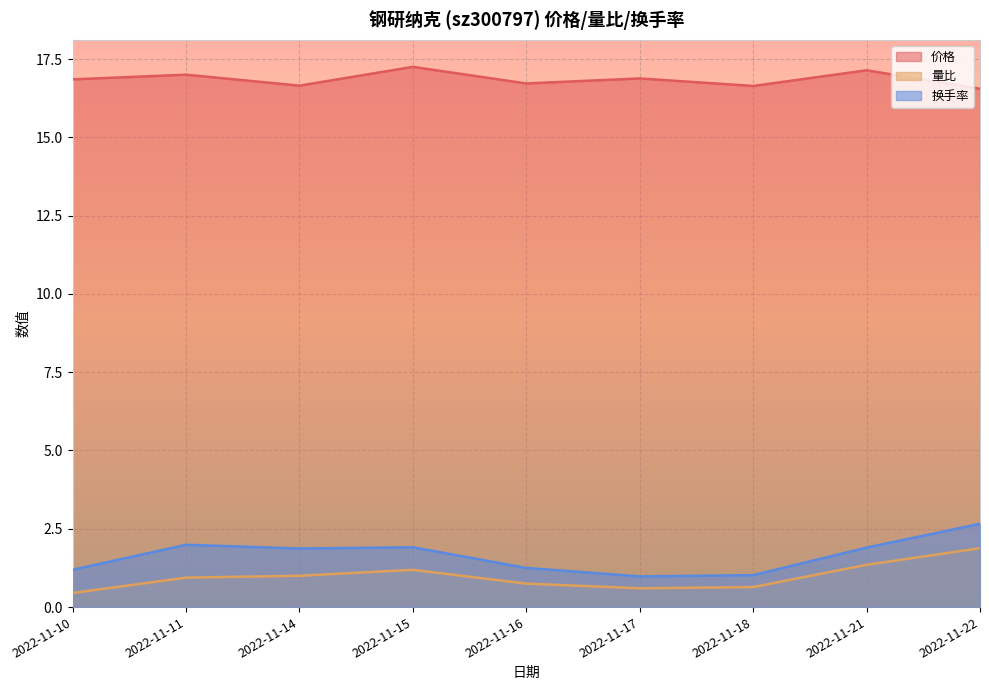

Which category has the lowest value in the 量比 series?

2022-11-10